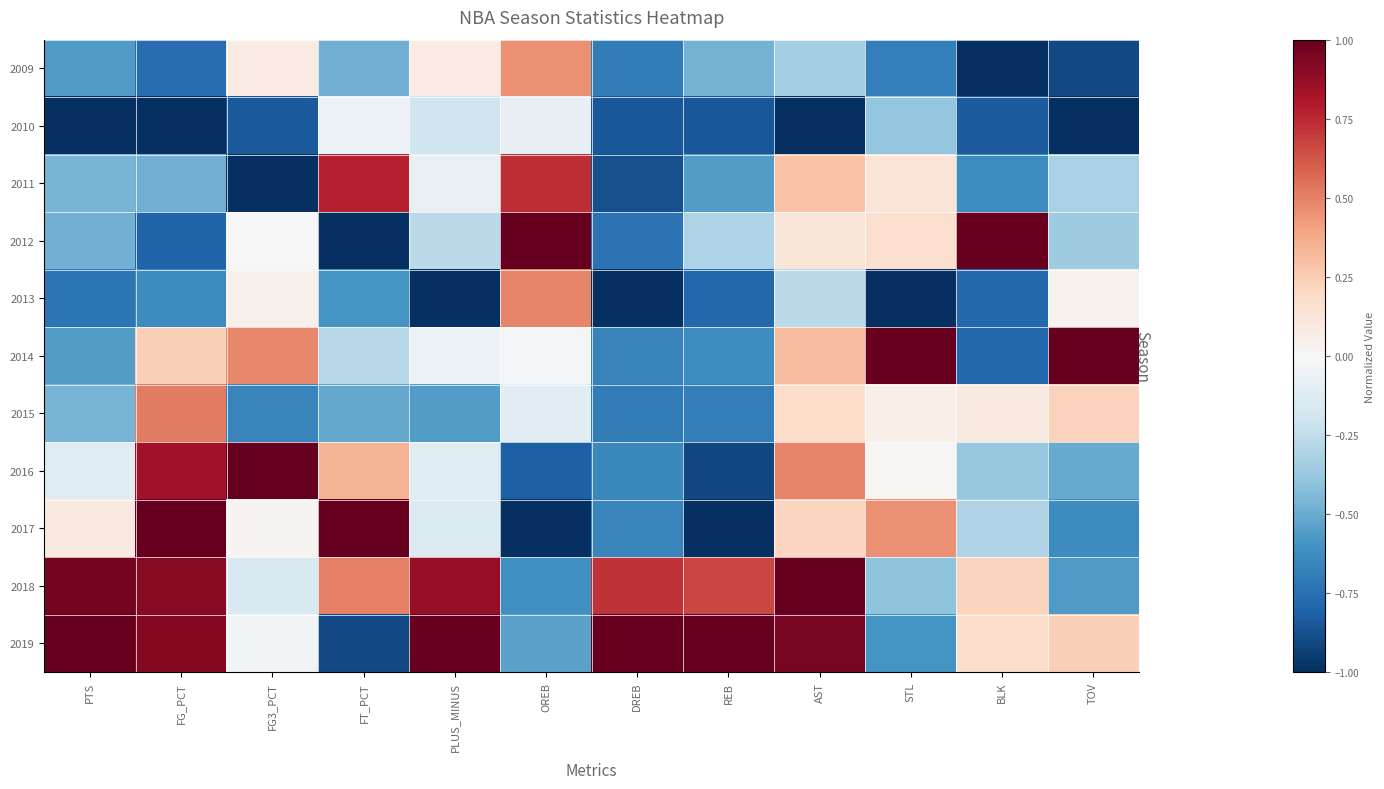

Between BLK and PTS, which is larger?

PTS